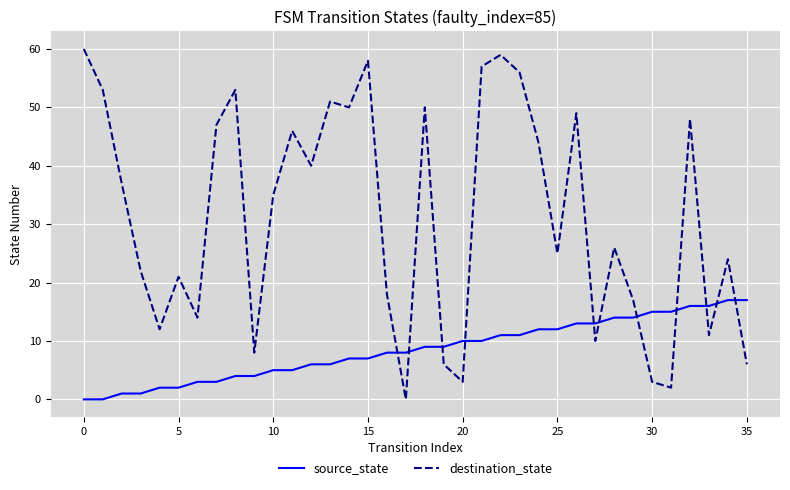

What is the sum of all source_state values?

306